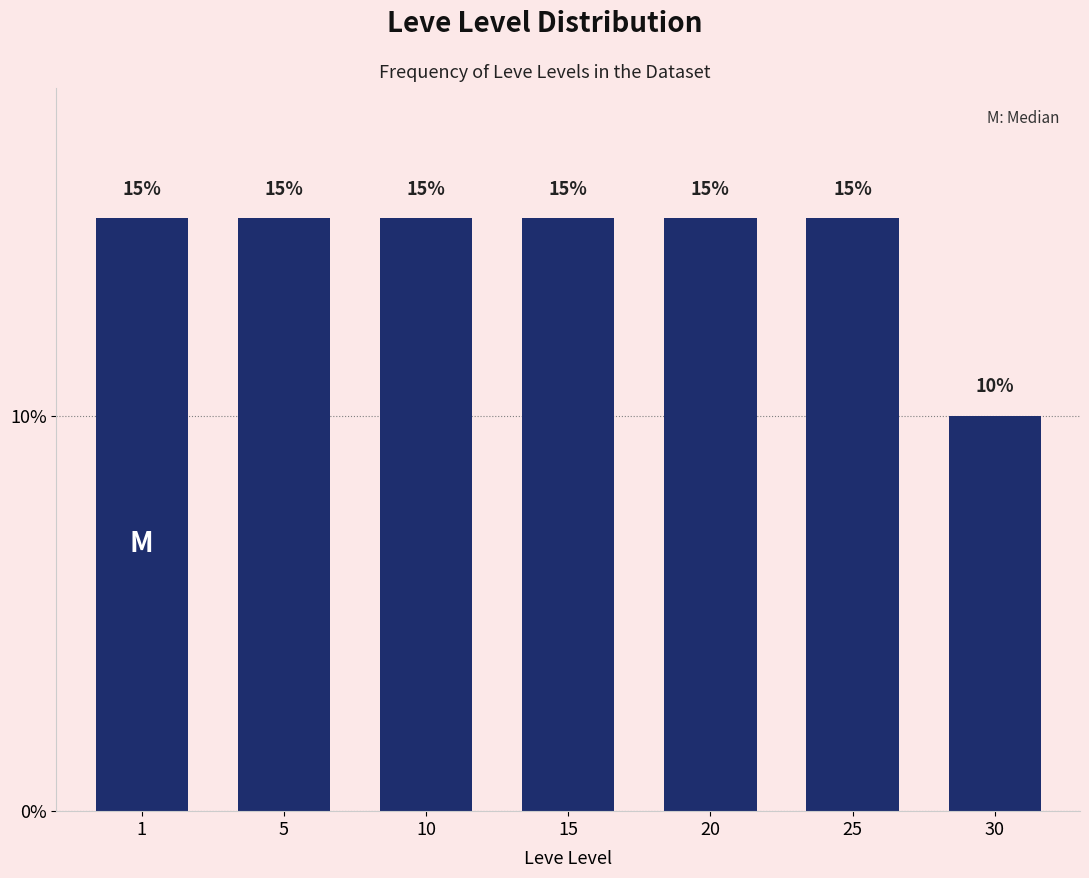

Reading left to right, transcribe all the data shown in this chart.

1=15	5=15	10=15	15=15	20=15	25=15	30=10